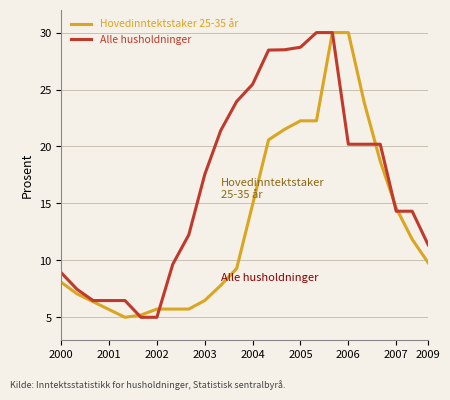

How many lines are shown in the chart?

2